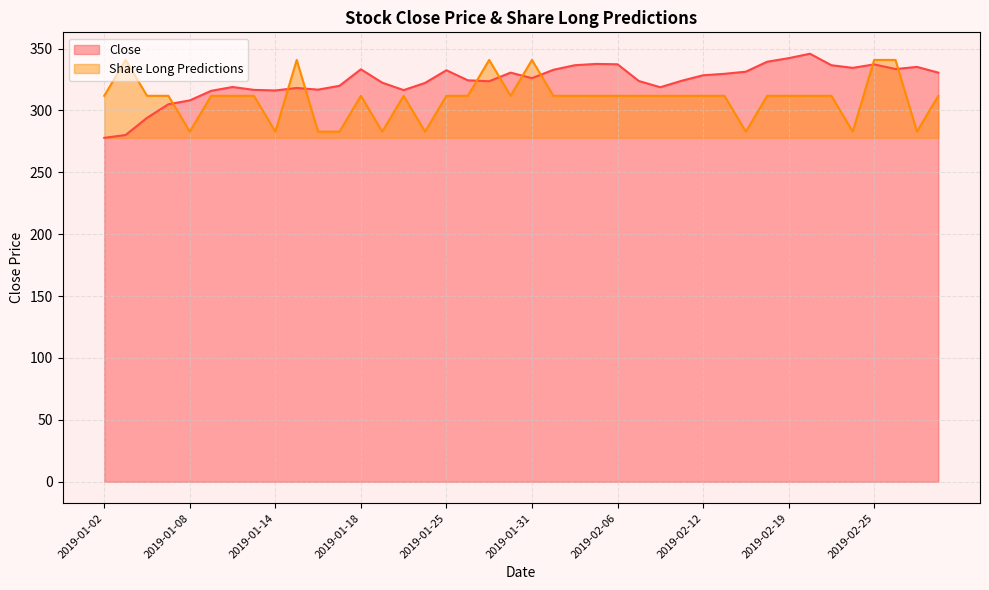

What is the label of the 6th point from the left?

2019-01-09